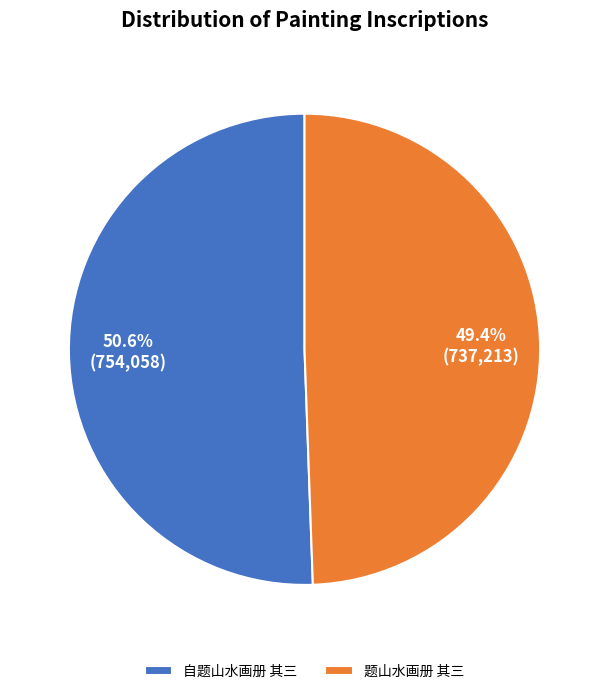

What is the largest slice in the pie chart?

自题山水画册 其三